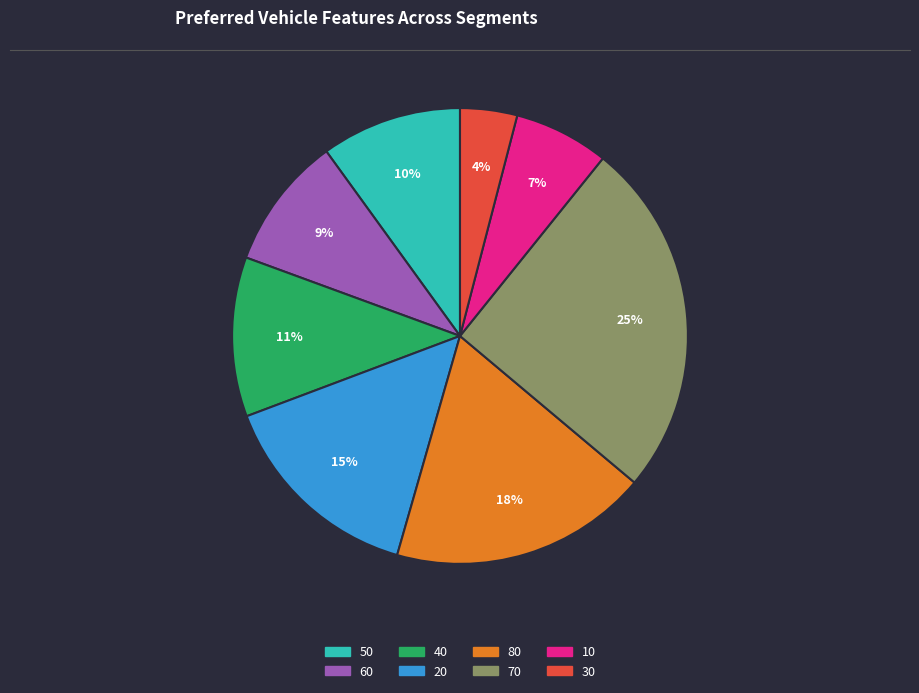

Which has a higher value, 70 or 30?

70